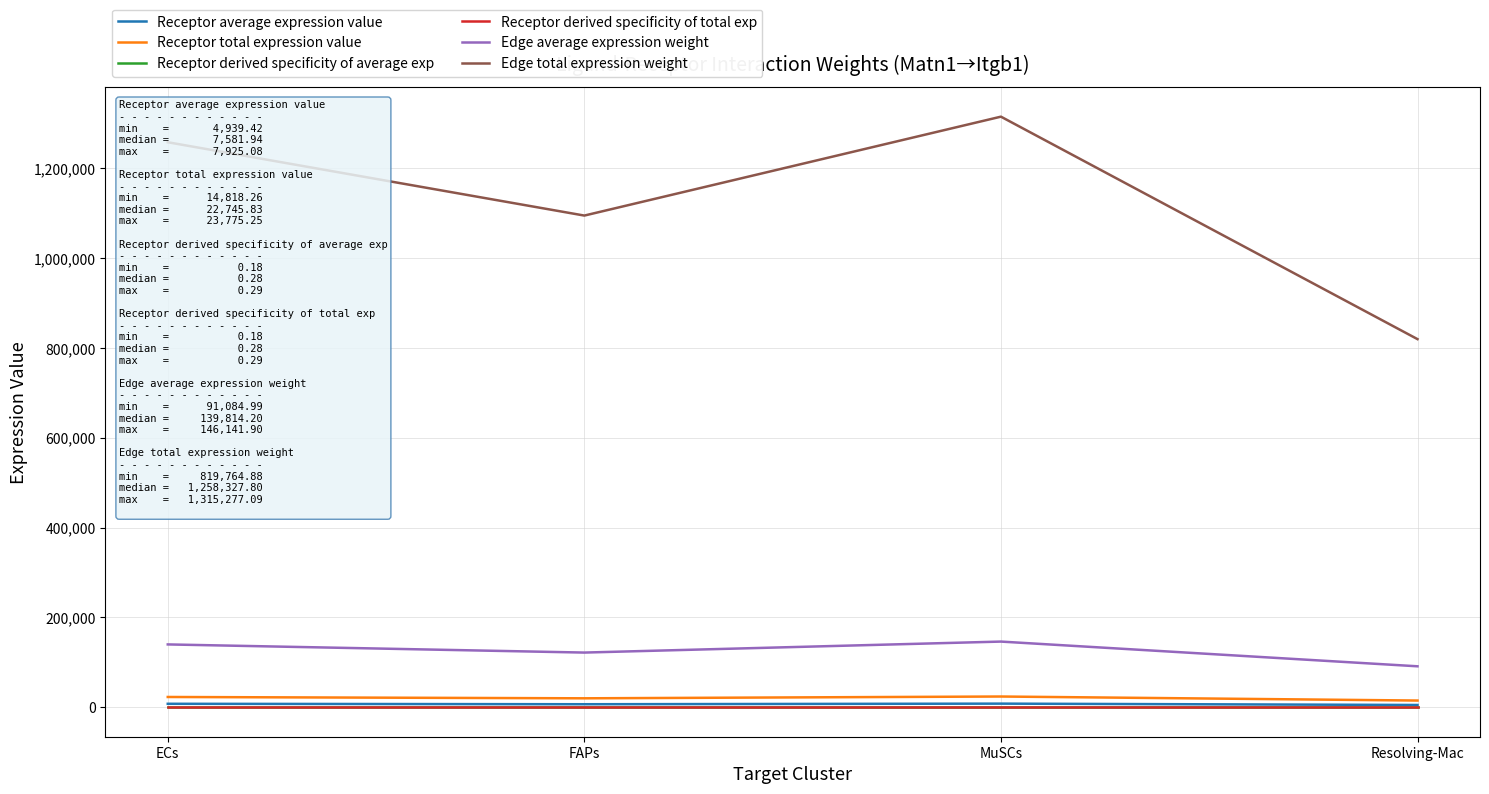

True or false: Receptor derived specificity of average exp has more than 0 points higher than both neighbors.

True